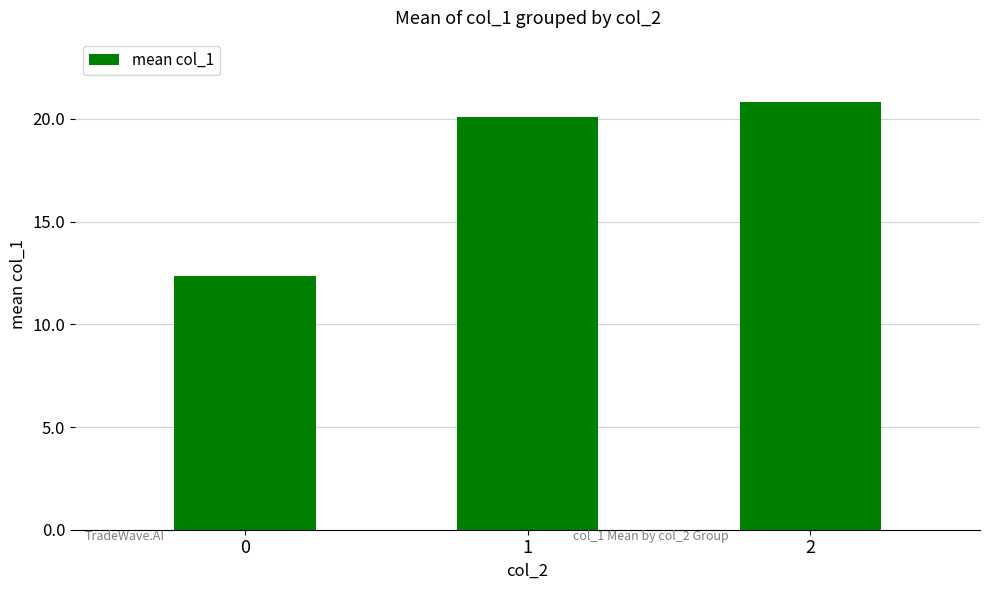

The chart shows a value of 20.1 at 1. True or false?

True